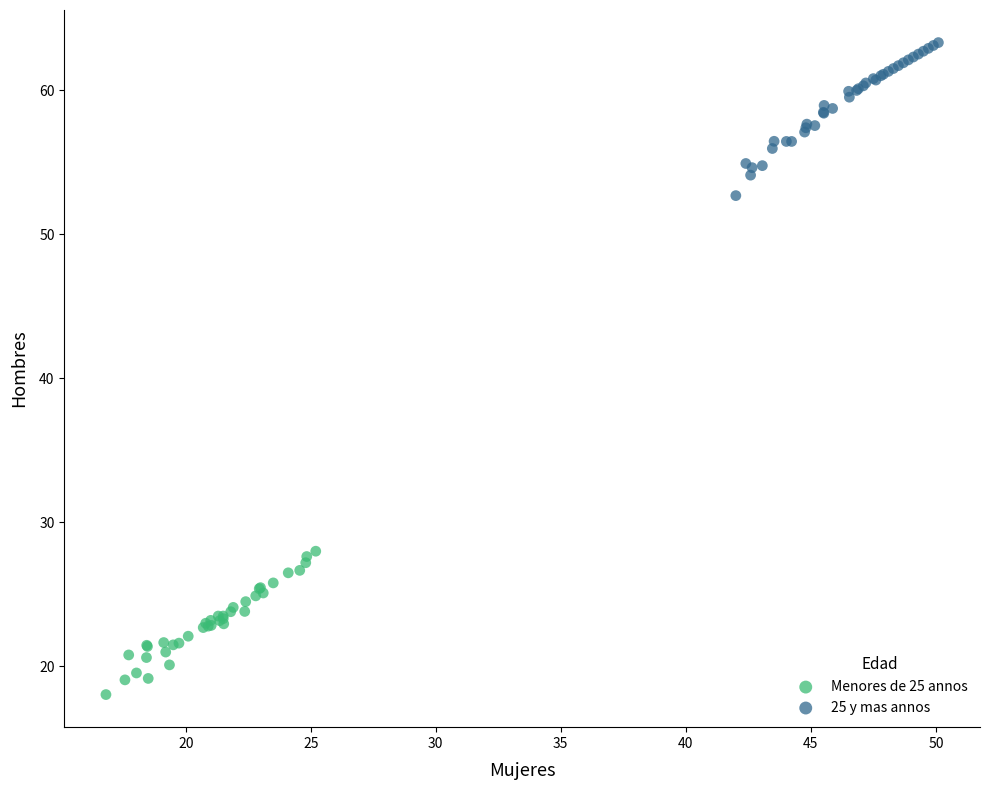

Which series has the widest spread of Y values?

25 y mas annos